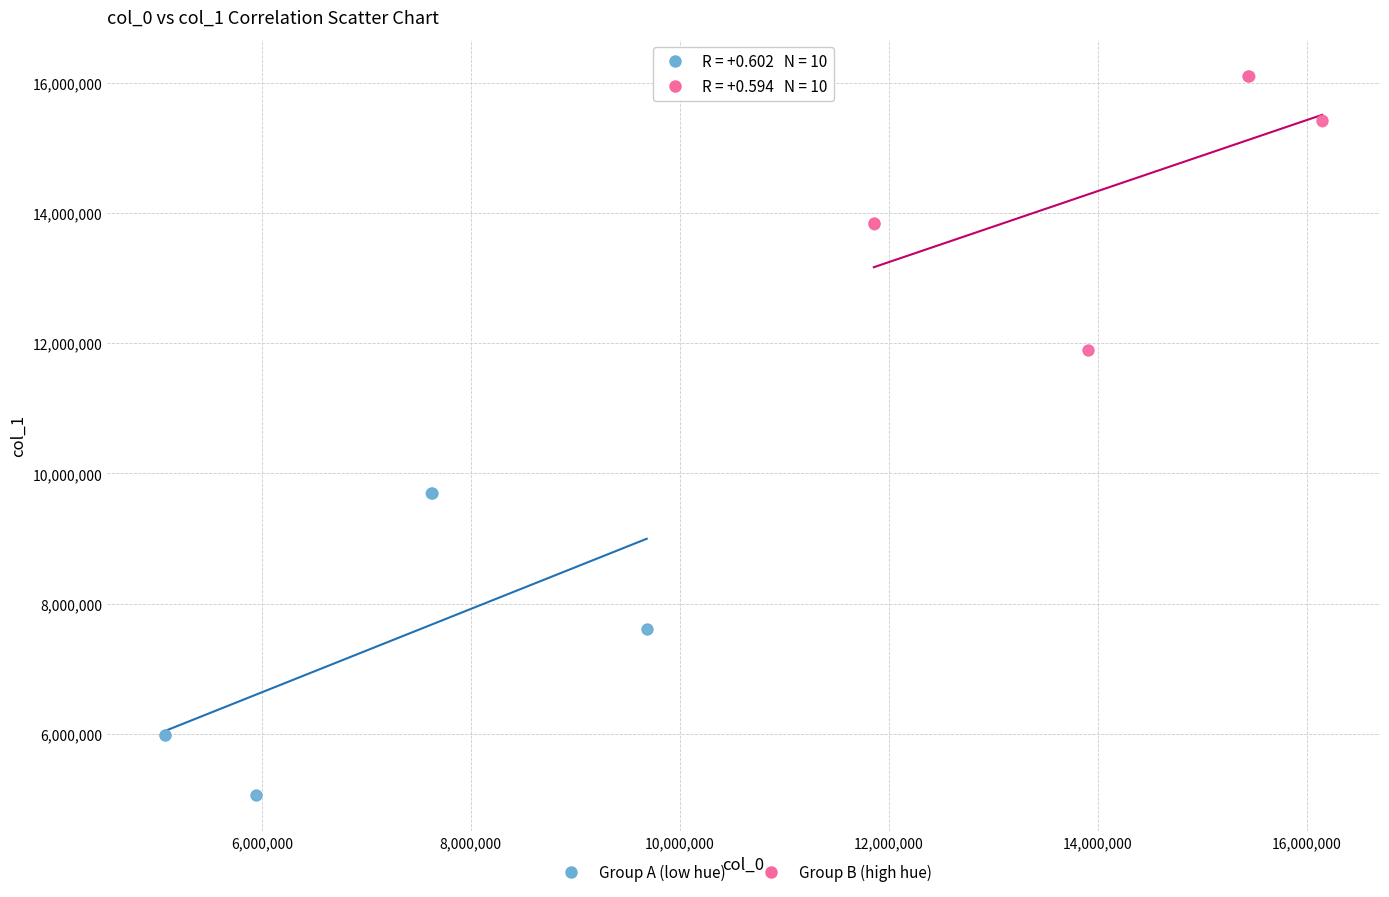

Which series contains the lowest Y value?

Group A (low hue)